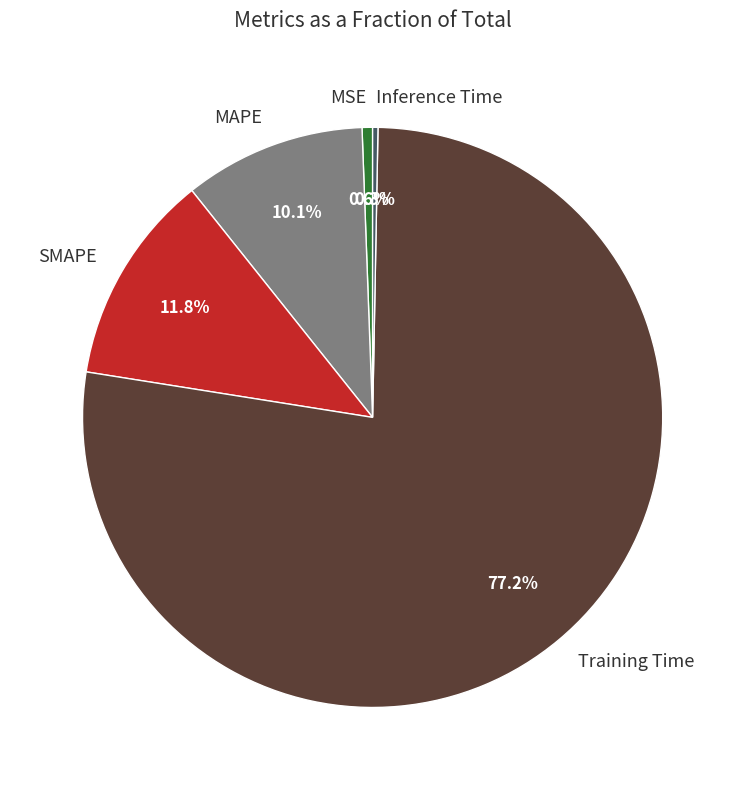

Is Training Time the majority of the pie?

Yes